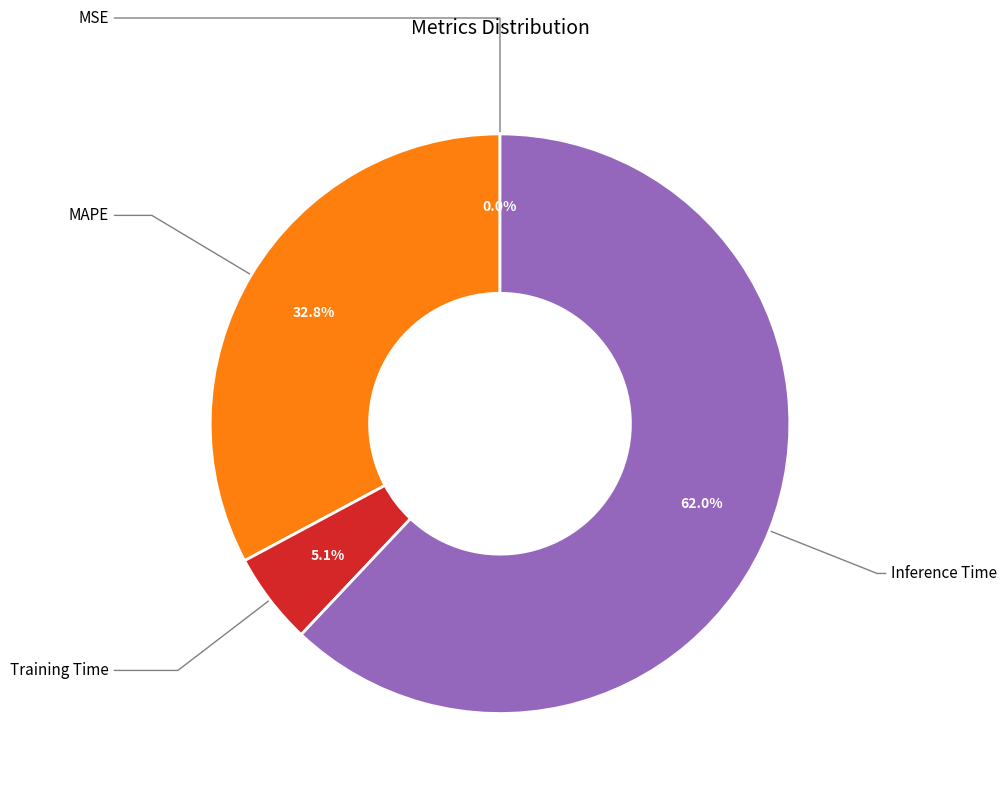

Does any single category account for the majority?

Yes